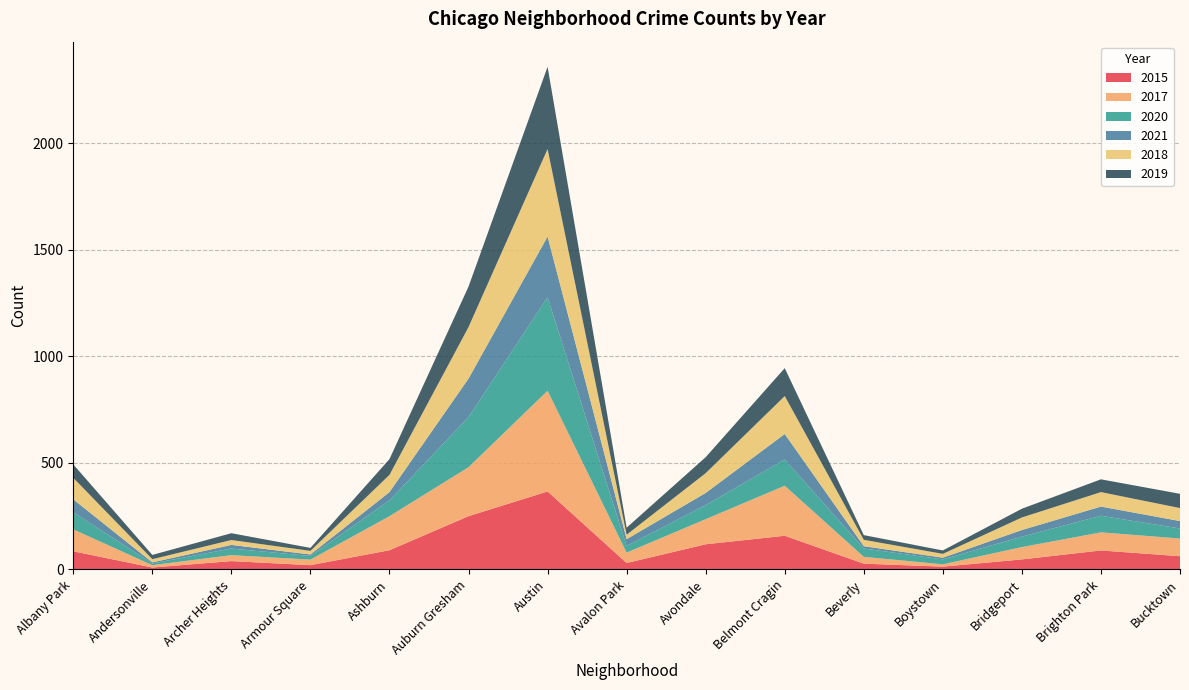

Reading left to right, what are all the values shown in this chart?

2015: 85	9	39	20	90	250	366	30	118	158	27	13	47	89	62
2017: 103	11	28	26	160	230	473	49	118	235	32	11	58	85	83
2020: 80	8	31	17	74	235	439	31	66	123	39	23	49	78	47
2021: 61	5	17	7	39	181	285	32	57	120	11	8	31	43	35
2018: 101	15	23	17	81	242	411	21	93	178	30	18	59	68	61
2019: 63	20	32	14	74	190	386	33	75	131	22	16	41	60	67